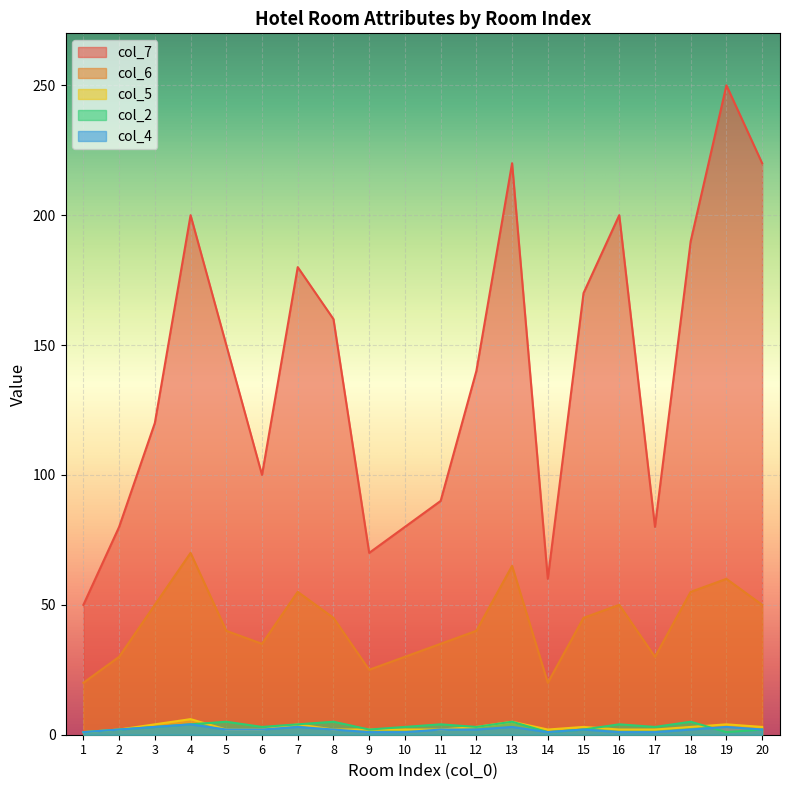

At which label is col_2 closest to 3?

3